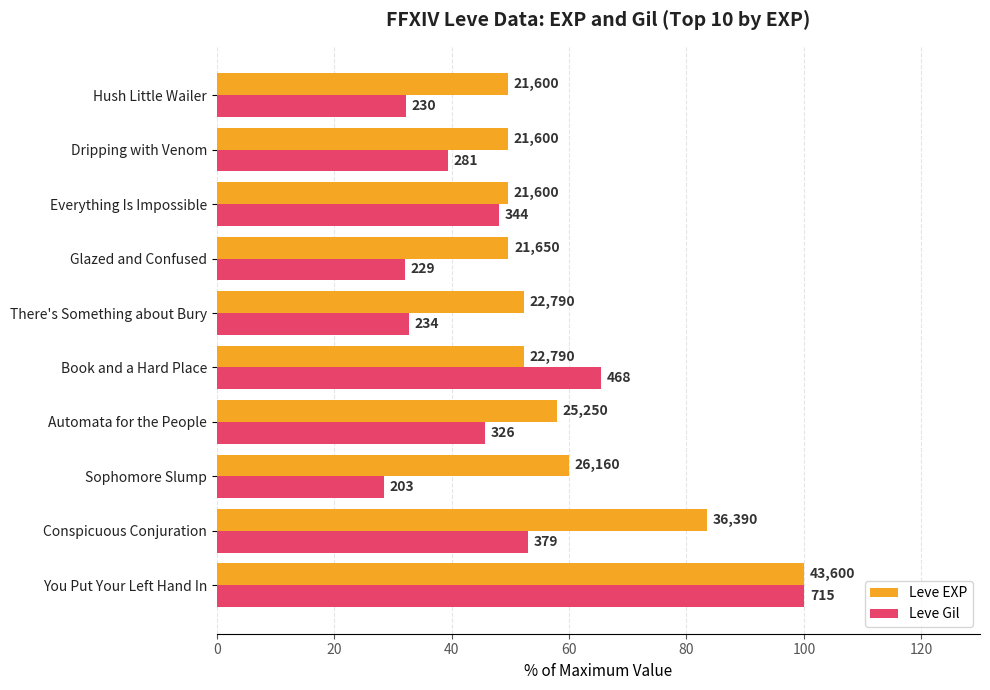

What are all the series names shown in the legend?

Leve EXP, Leve Gil